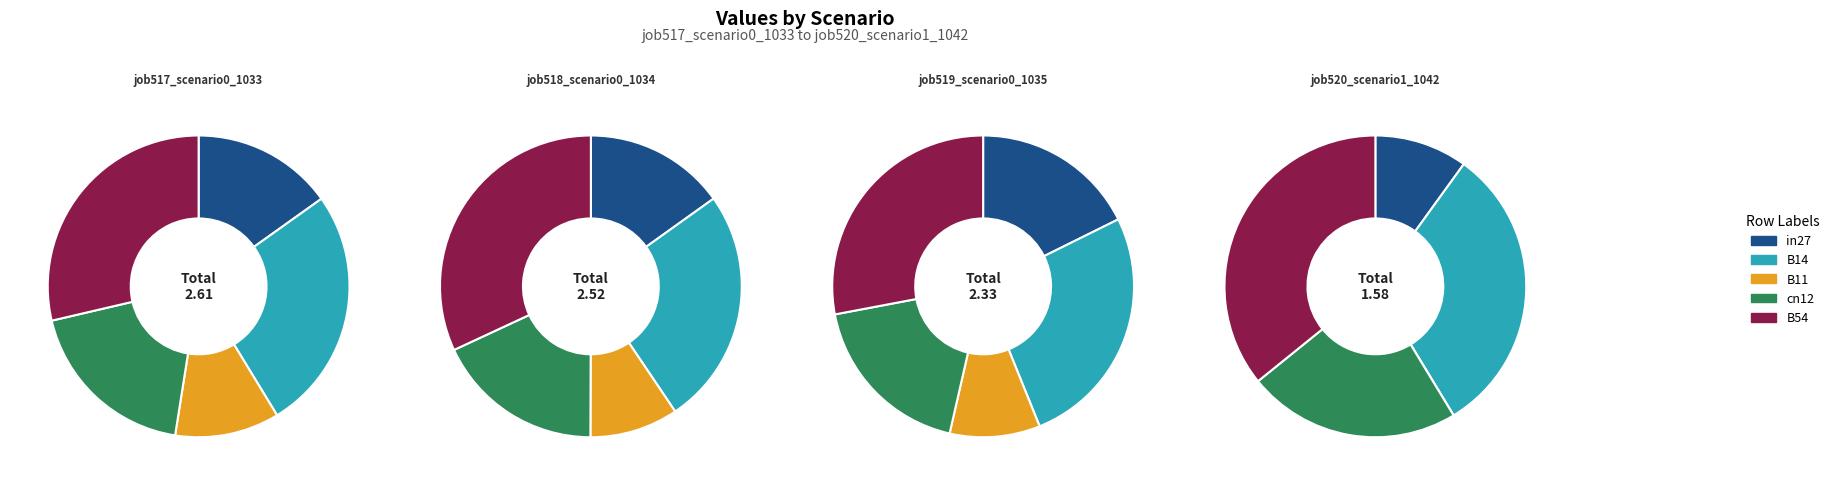

How much of the chart is everything except B14?

73.8%